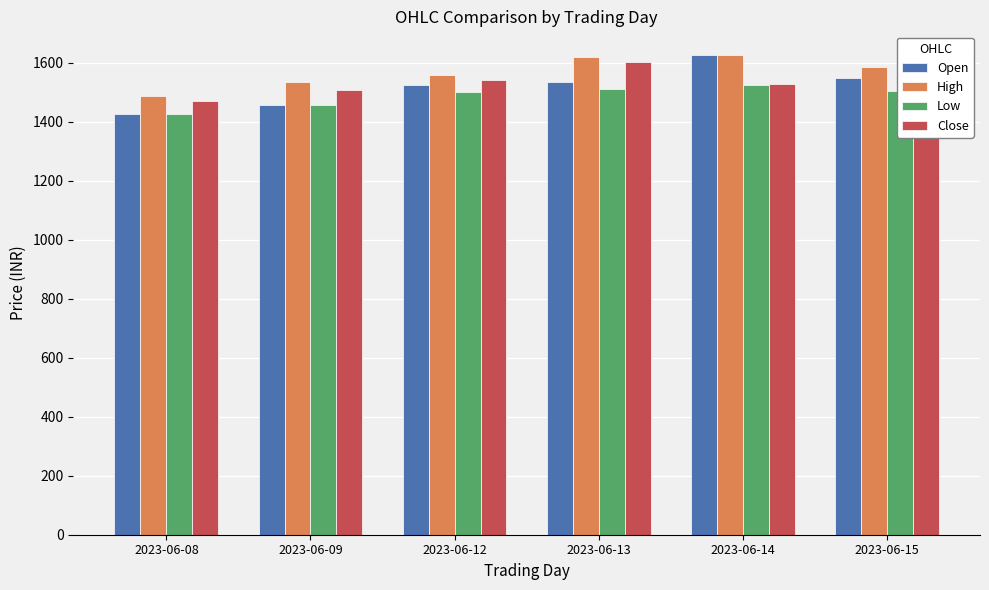

The value of Low at 2023-06-14 is 1523.4. True or false?

True